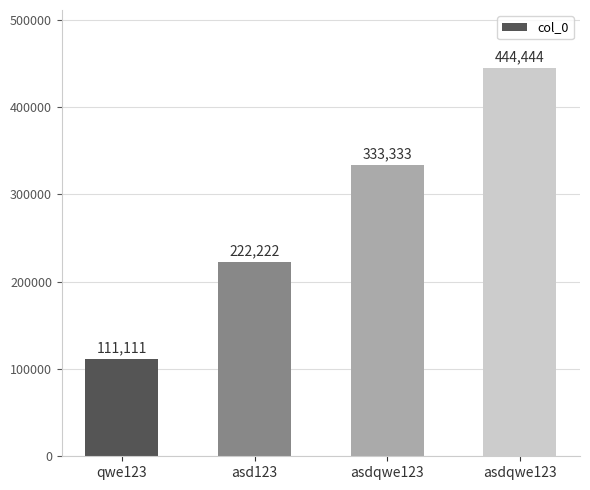

How many values are below 333333?

2